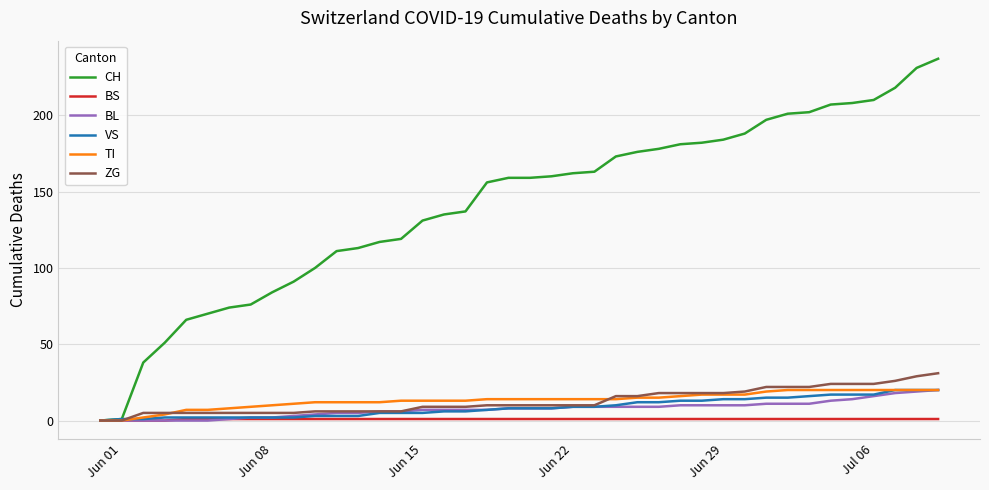

Which series has the widest spread of values?

CH